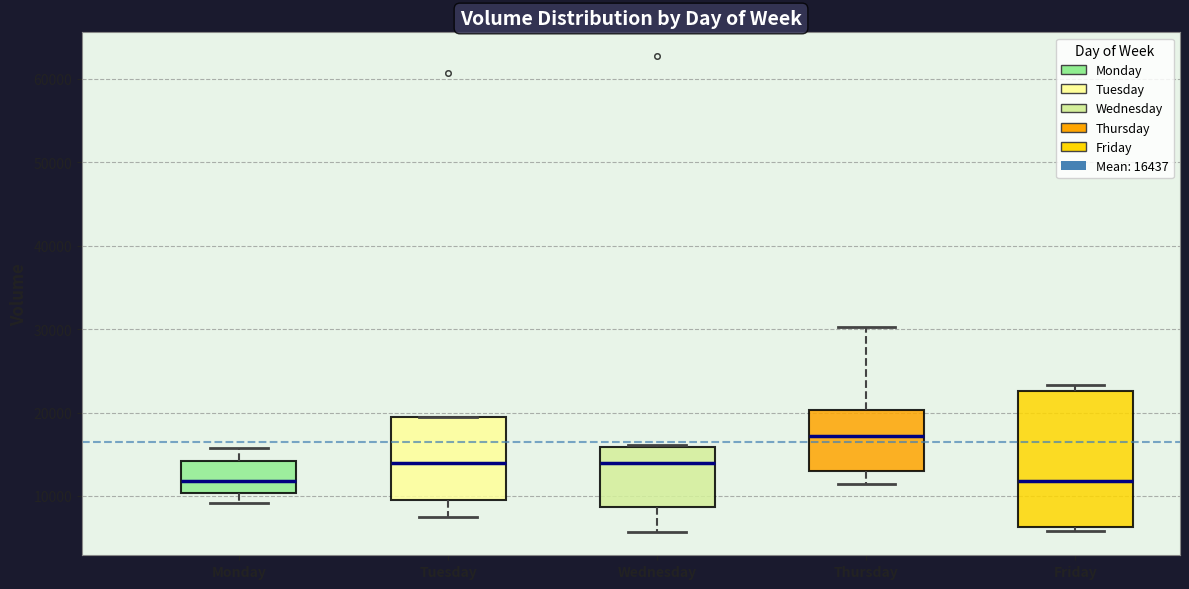

Reading left to right, transcribe this box plot: for each box, give where its median line is, the range the box spans, and where its two whiskers end, as read against the y-axis. The values are not printed on the chart, so give them approximately, as read against the axis.

Monday: median 12000, box 10000 to 14000, whiskers 9000 to 16000
Tuesday: median 14000, box 9000 to 19000, whiskers 7000 to 19000
Wednesday: median 14000, box 9000 to 16000, whiskers 6000 to 16000
Thursday: median 17000, box 13000 to 20000, whiskers 11000 to 30000
Friday: median 12000, box 6000 to 23000, whiskers 6000 (just below the box's lower edge) to 23000 (just above the box's upper edge)